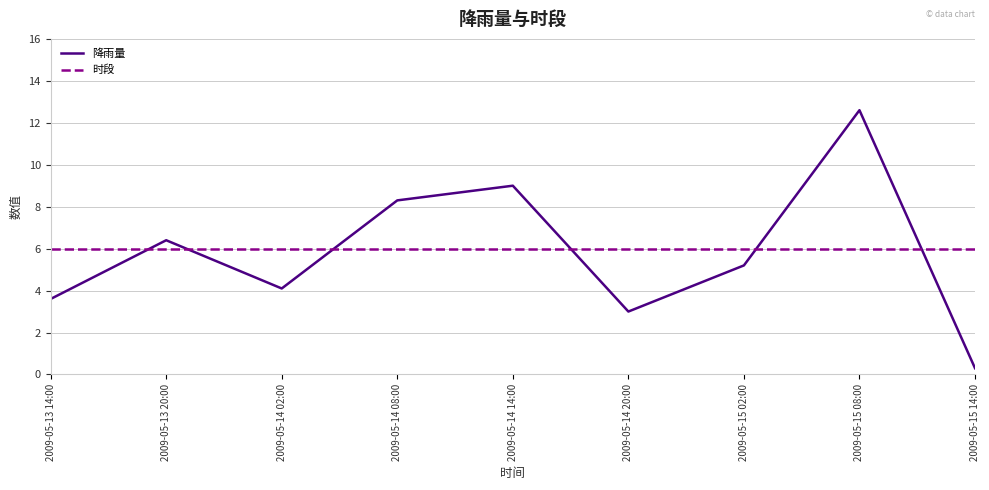

At which category is the sum across all series the highest?

2009-05-15 08:00